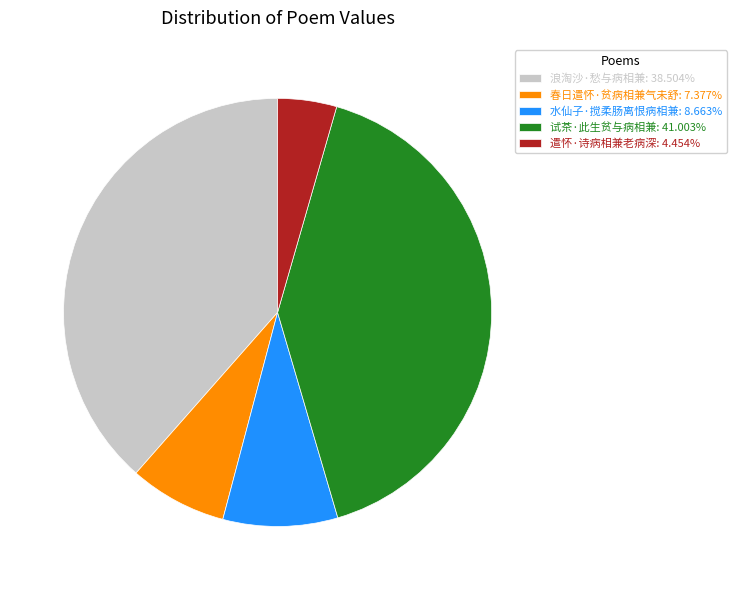

Rank the categories by value from highest to lowest.

试茶·此生贫与病相兼, 浪淘沙·愁与病相兼, 水仙子·搅柔肠离恨病相兼, 春日遣怀·贫病相兼气未舒, 遣怀·诗病相兼老病深